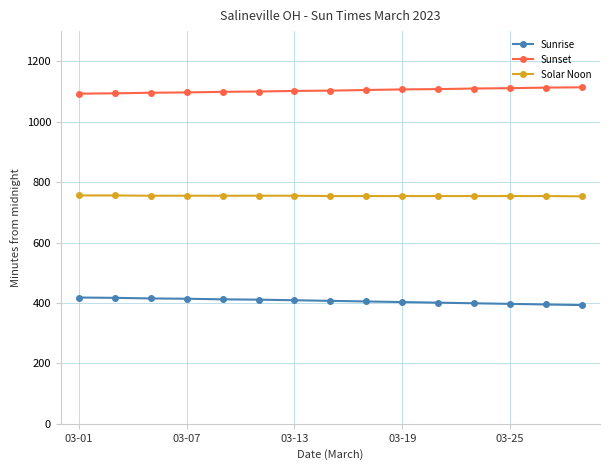

Rank the series by their average value, from highest to lowest.

Sunset, Solar Noon, Sunrise